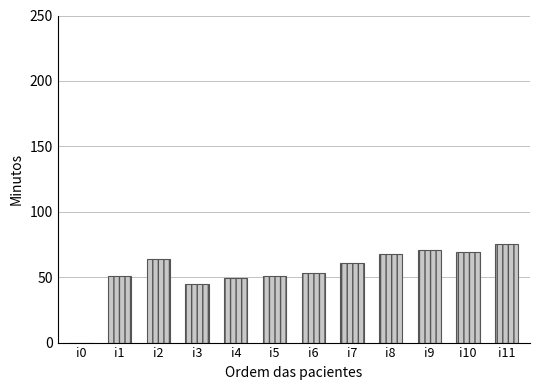

What is the average value?

55